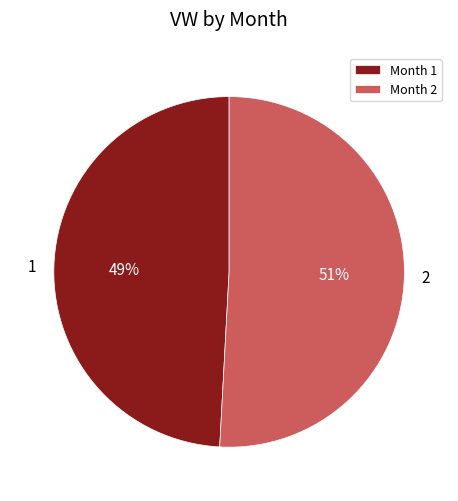

To the nearest percent, what percentage of the pie is Month 2?

51%